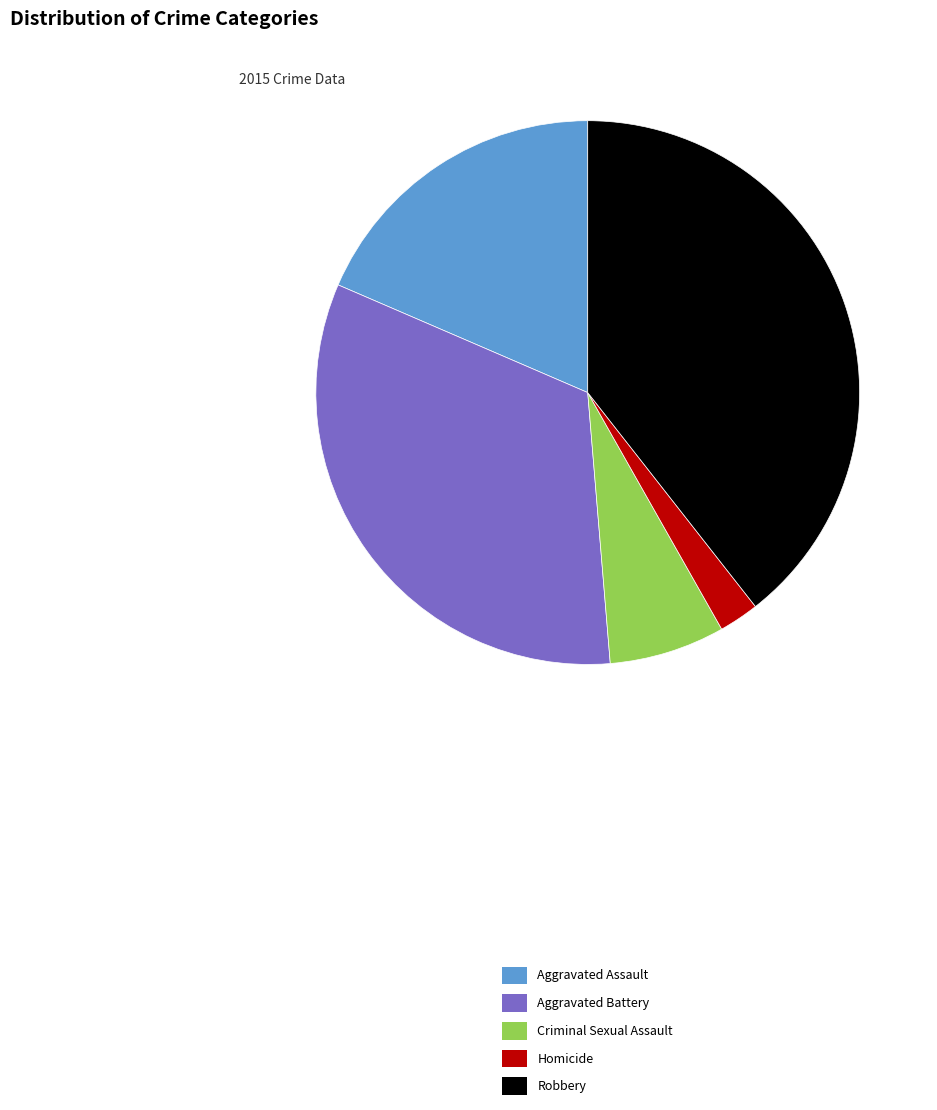

How many segments does this pie chart have?

5